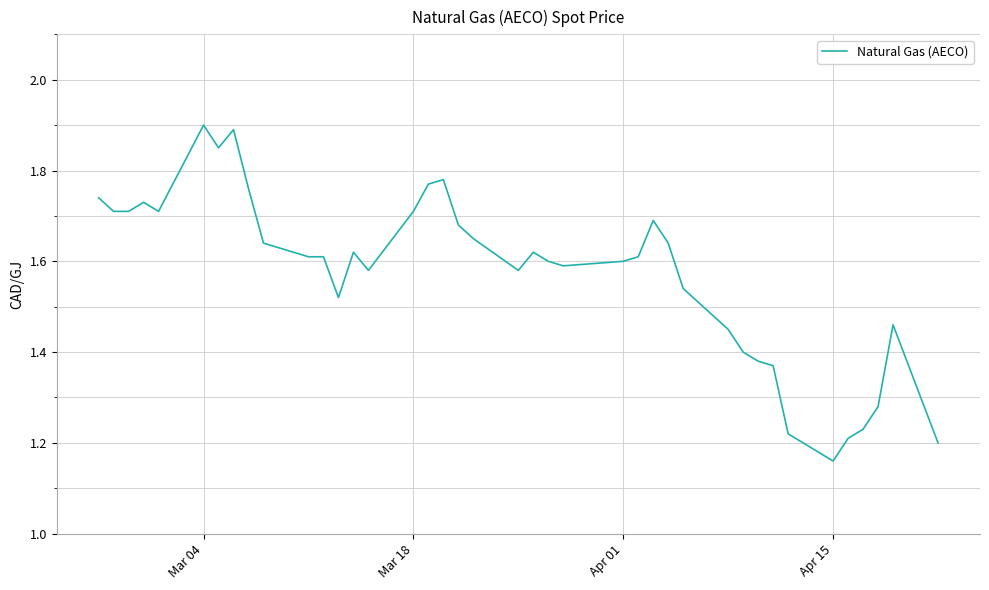

How many lines are shown in the chart?

1